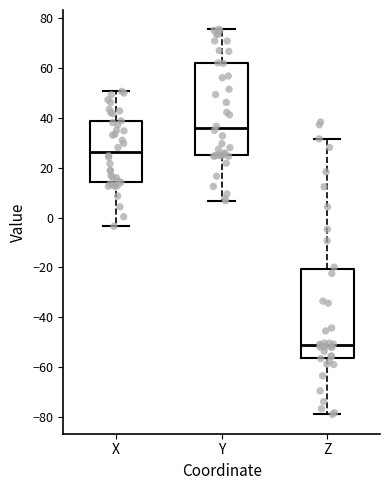

Where does the lower whisker of the box for X end on the y-axis? The values are not printed on the chart, so give them approximately, as read against the axis.

-4